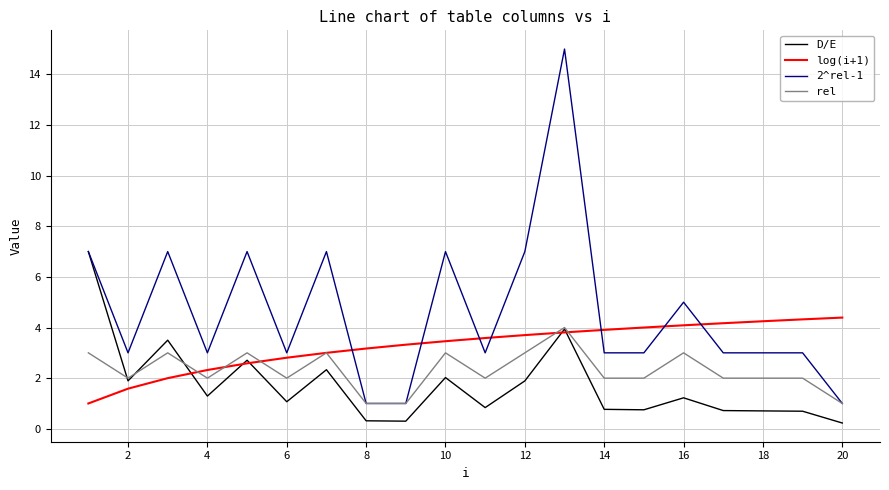

Which series has the largest total across all categories?

2^rel-1